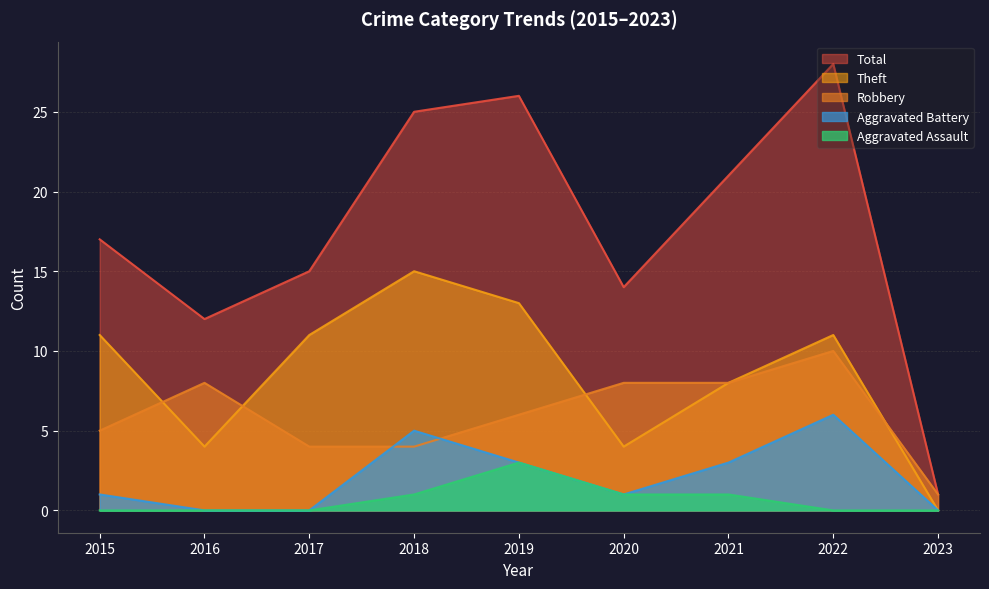

At which category does Theft reach its first local valley?

2016